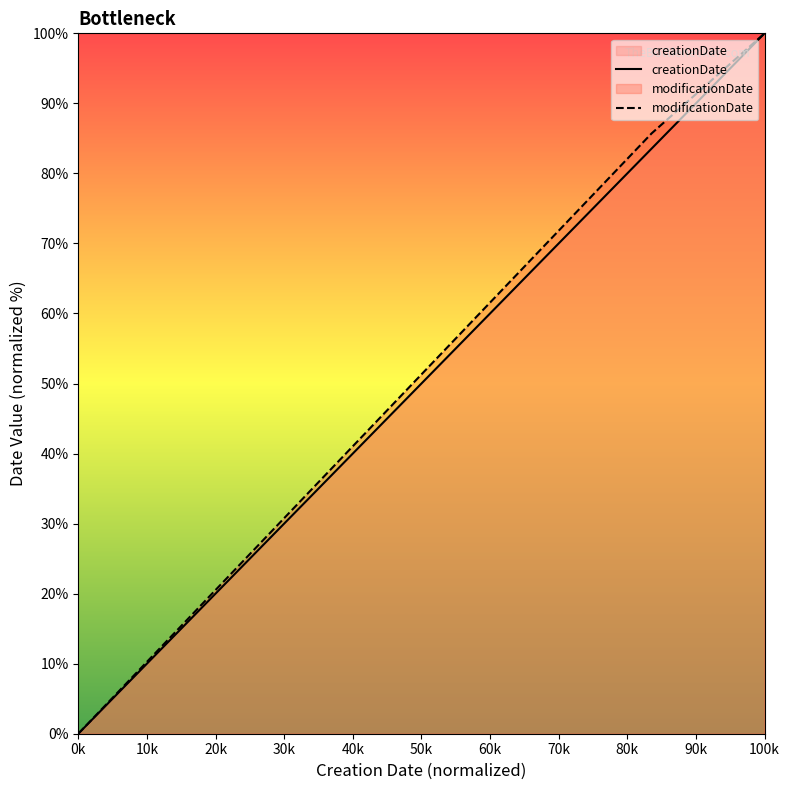

How many lines are shown in the chart?

2